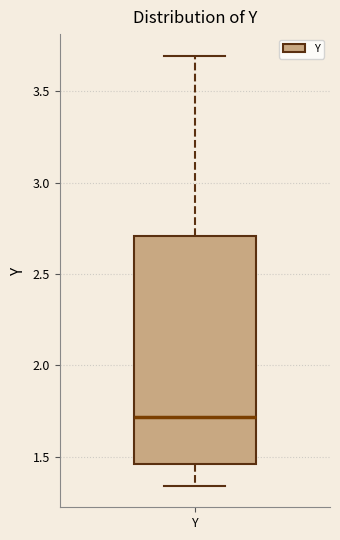

Where does the lower whisker of the box for Y end on the y-axis? The values are not printed on the chart, so give them approximately, as read against the axis.

1.35